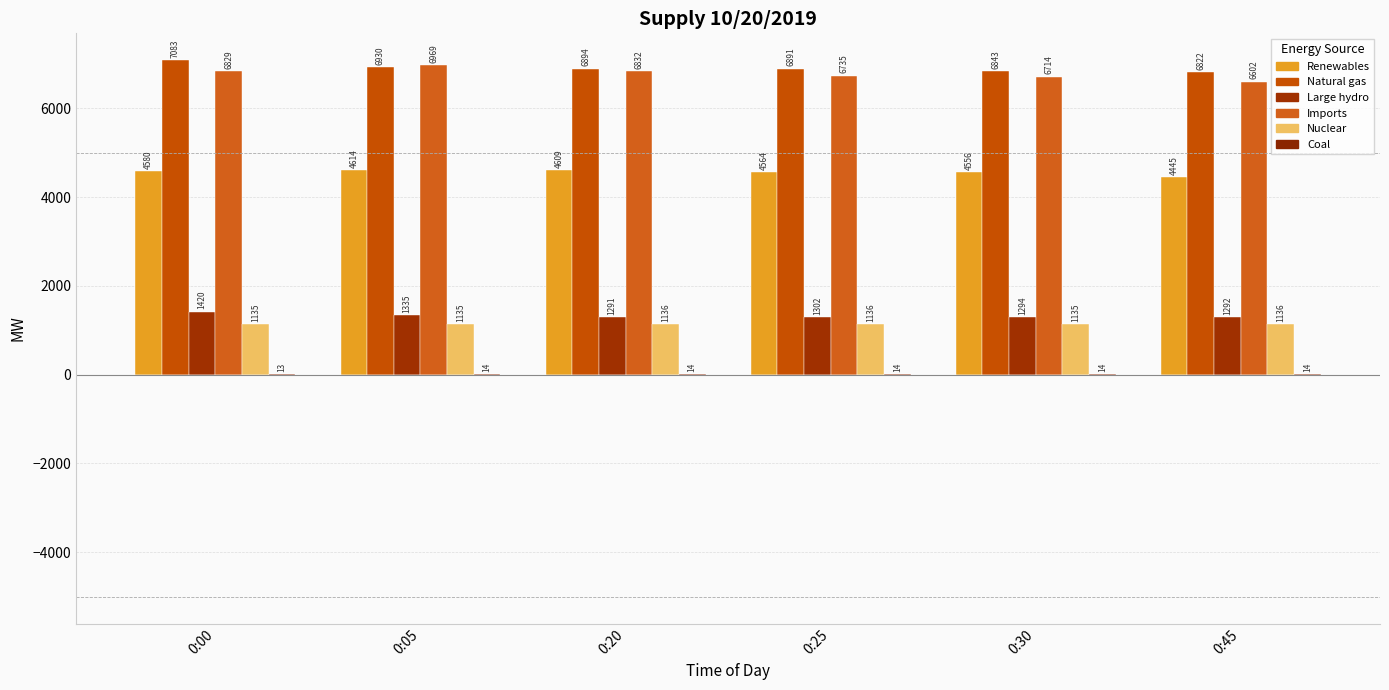

Is the value of Natural gas at 0:25 greater than the value of Coal at 0:05?

Yes